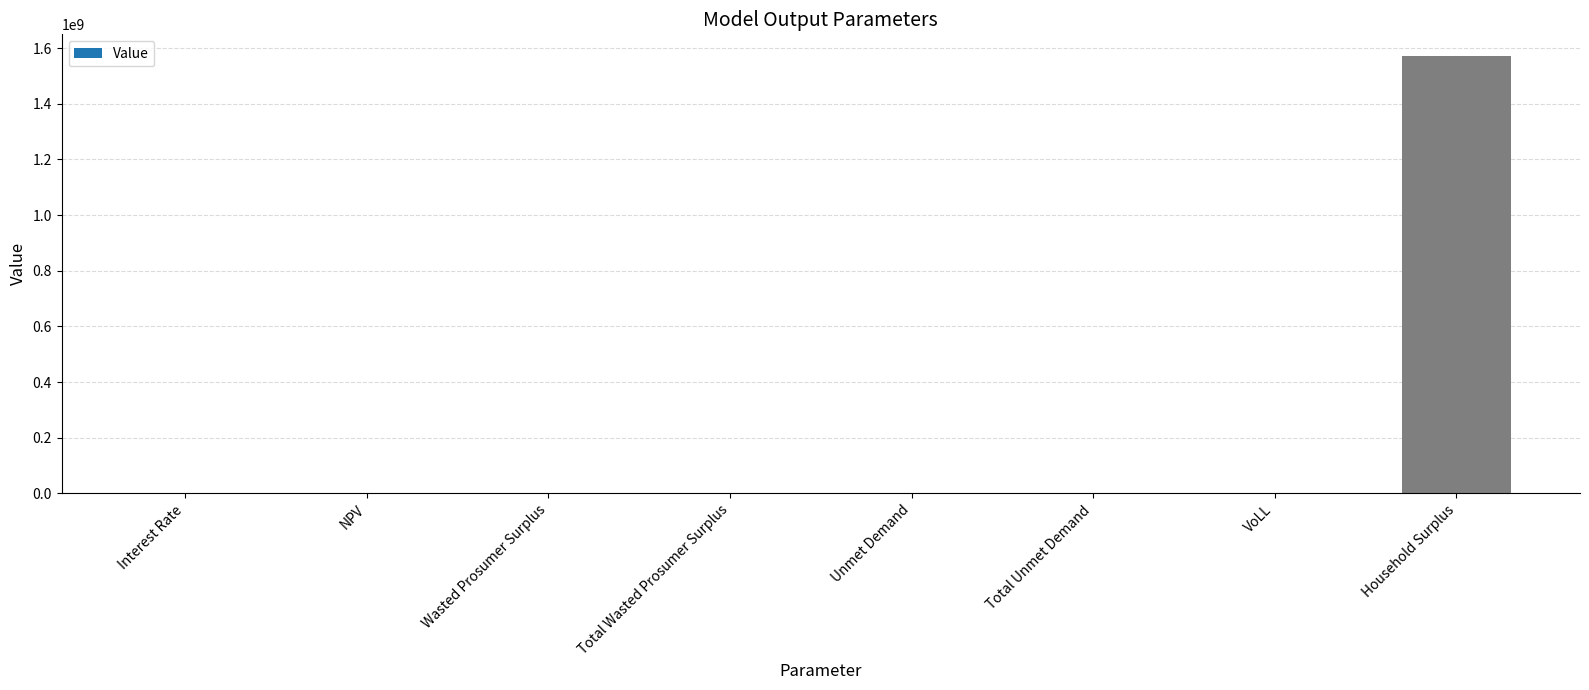

Where does the data first go above 80663?

NPV